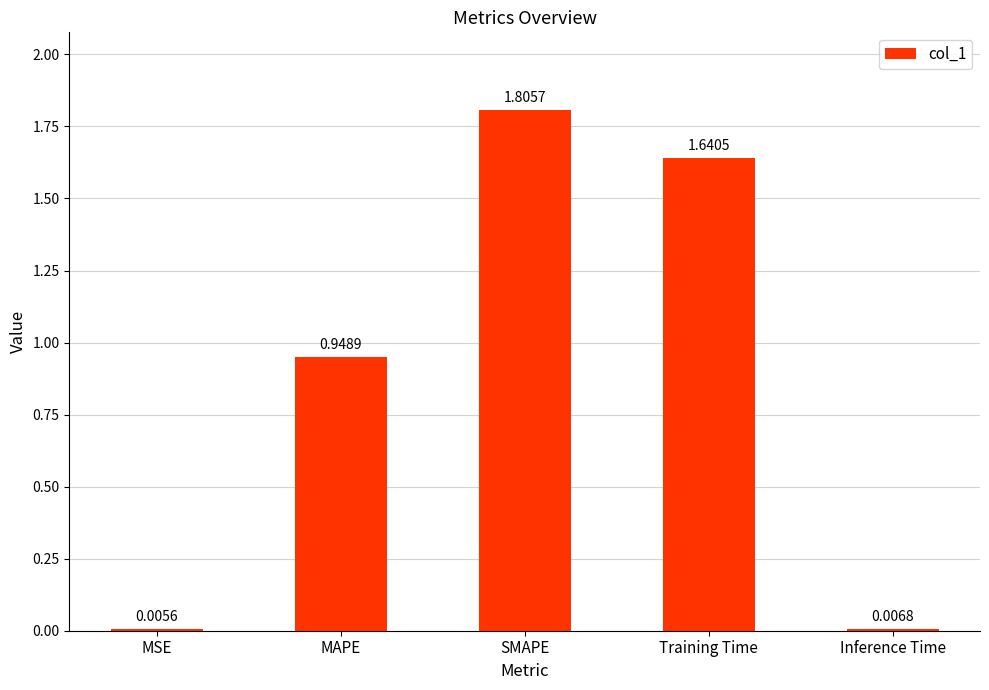

What is the maximum value shown in the chart?

1.8